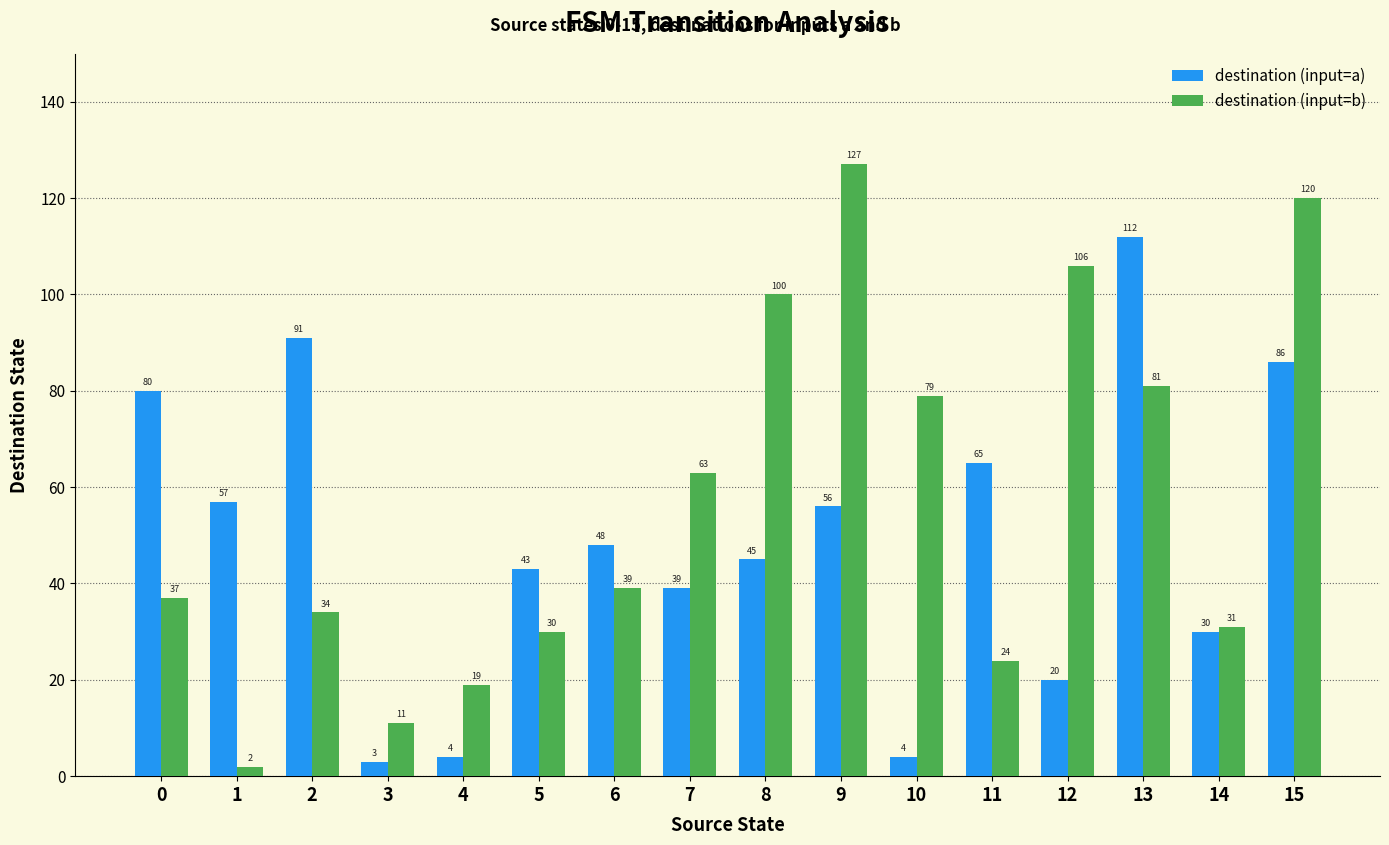

Reading right to left, what are all the values shown in this chart?

destination (input=a): 86	30	112	20	65	4	56	45	39	48	43	4	3	91	57	80
destination (input=b): 120	31	81	106	24	79	127	100	63	39	30	19	11	34	2	37